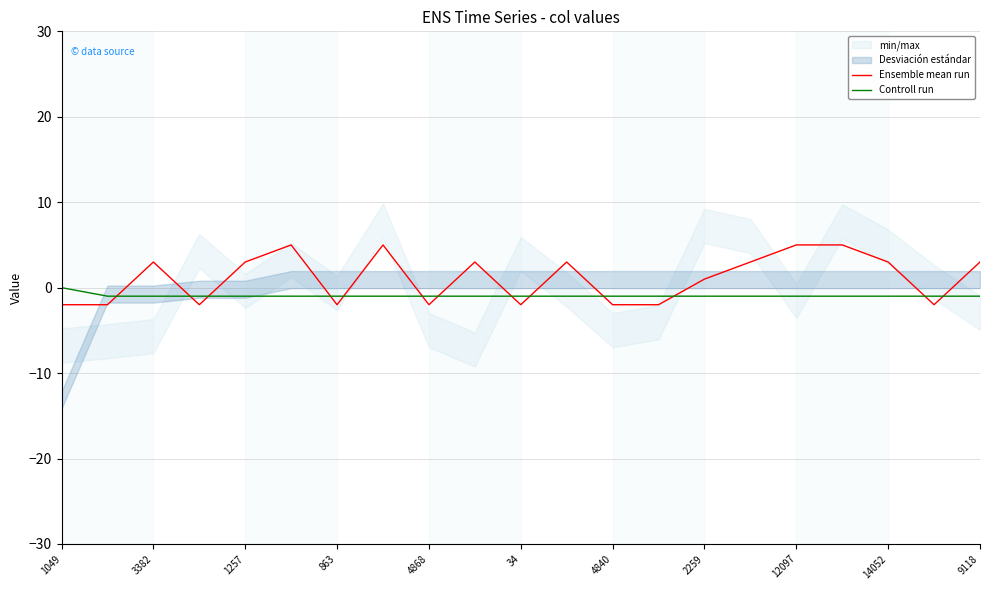

The value of Ensemble mean run at 4868 is -2. True or false?

True